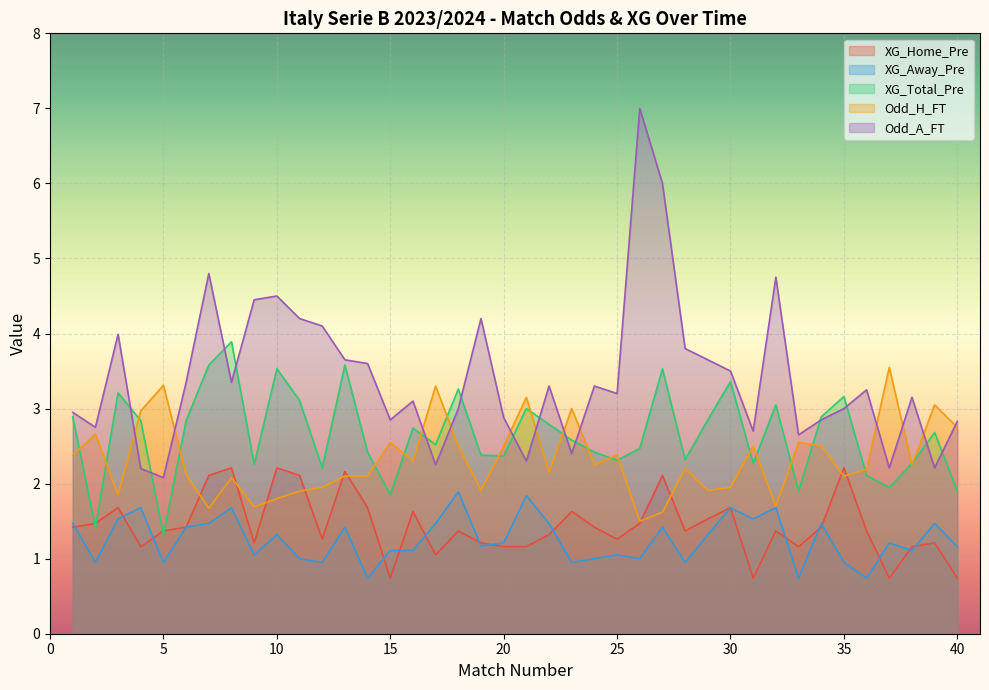

How many data points in Odd_H_FT are above 2?

28